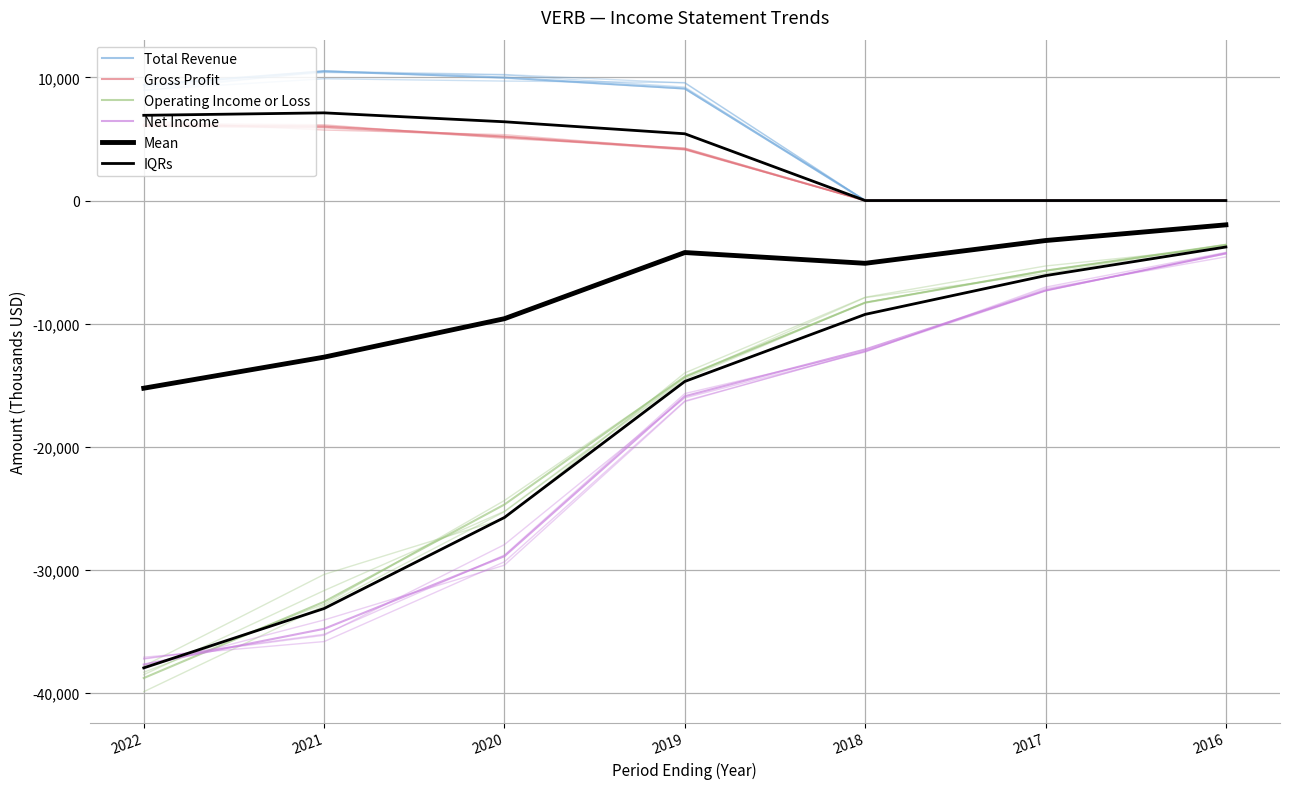

What is the value of the IQRs point at the 1st from the left?

-37975